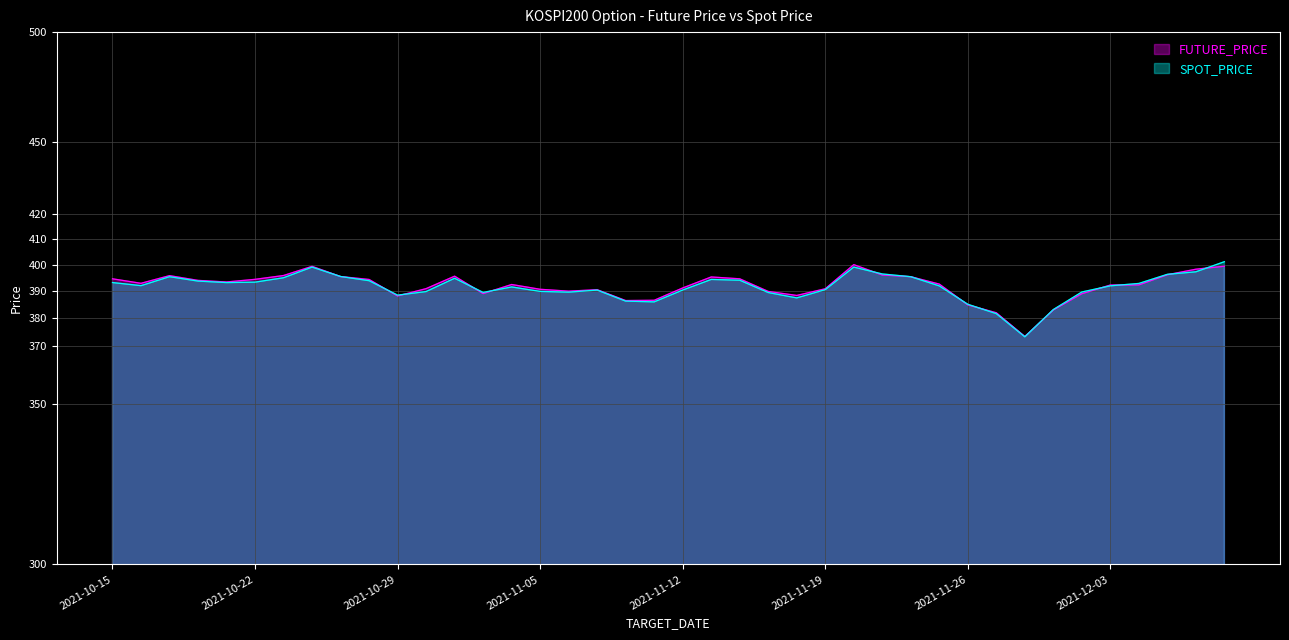

At which category is the sum across all series the highest?

2021-12-09